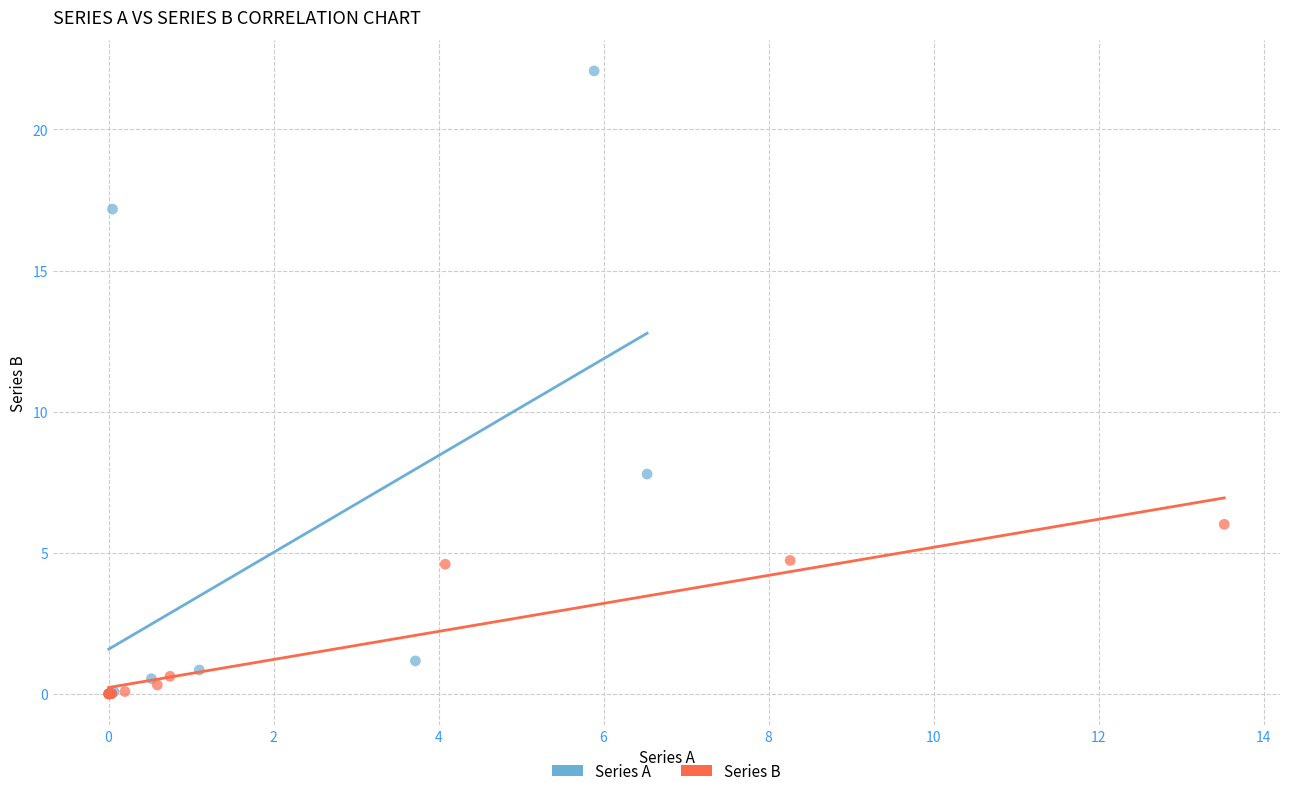

Which series has the largest Y range (max minus min)?

Series A